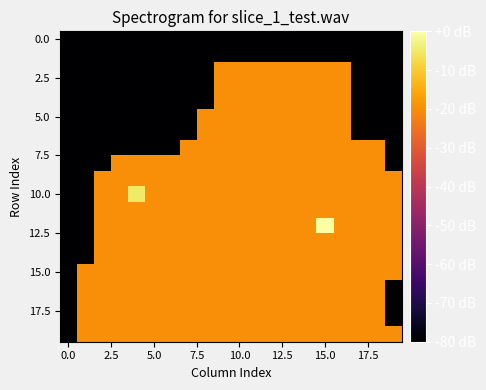

How many distinct data groups are displayed?

20